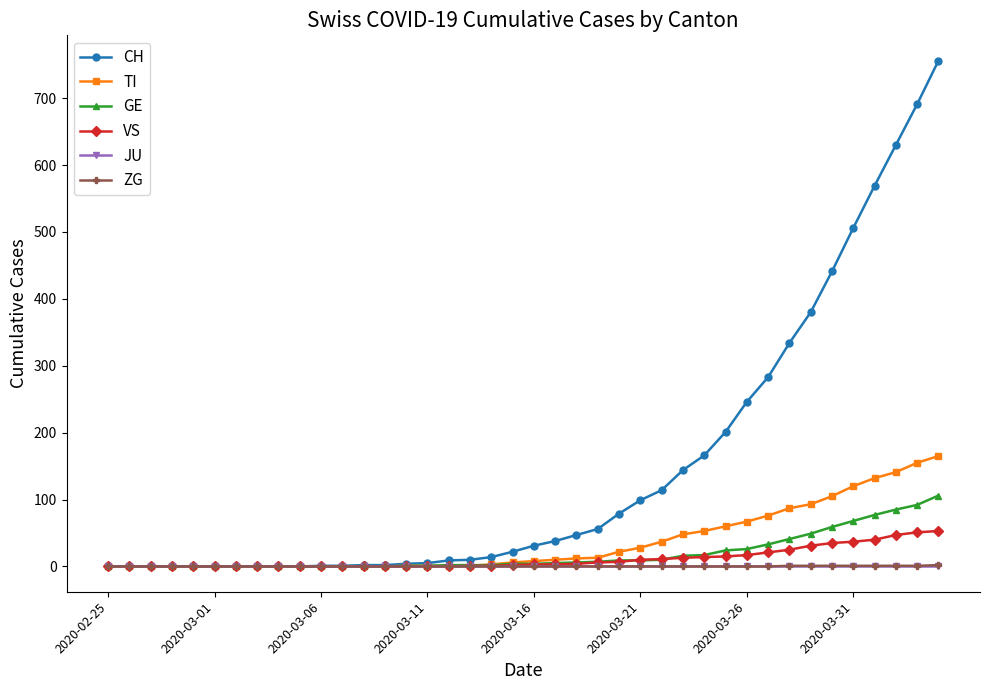

At how many categories does at least one series exceed 268?

9